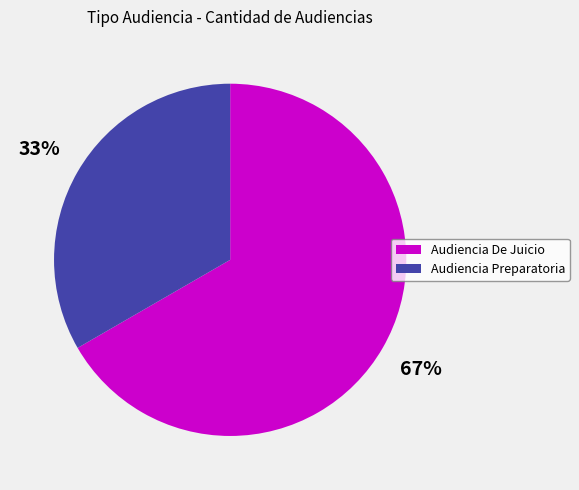

Count the number of slices in the pie.

2